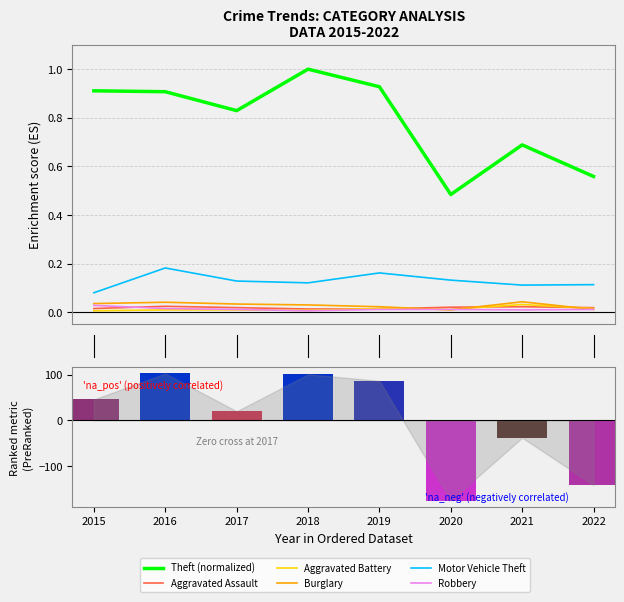

What is the value of the Theft bar at the 2nd from the left?

0.9